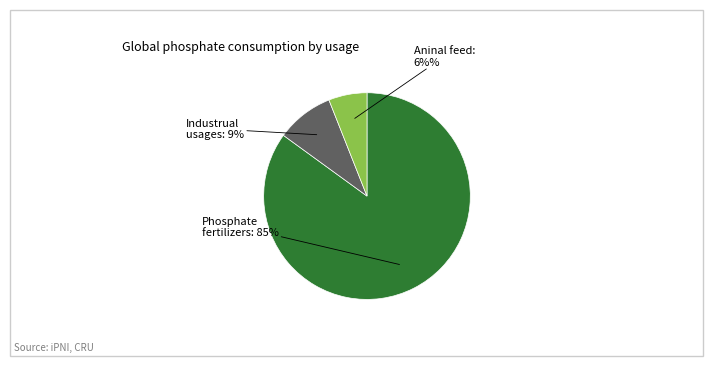

To the nearest percent, what is the difference between the largest and smallest slice percentages?

79%